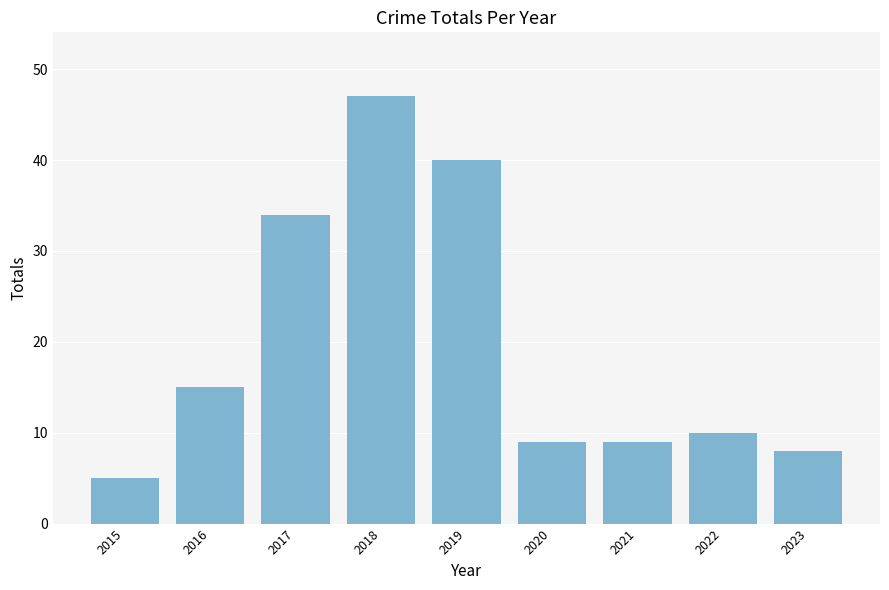

At which label is the value closest to 26?

2017